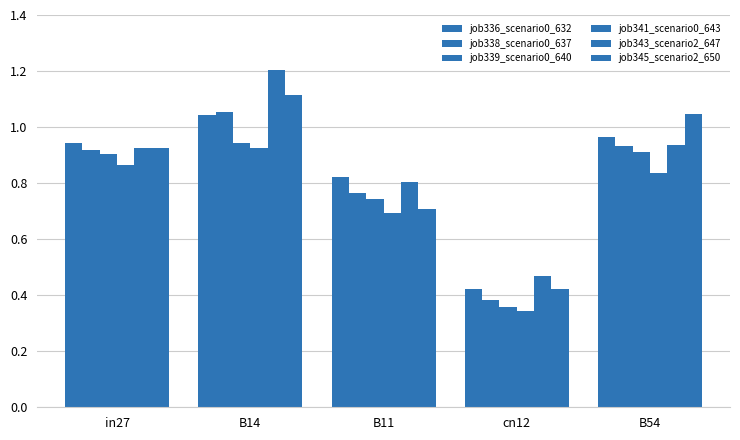

Which series has the widest spread of values?

job343_scenario2_647